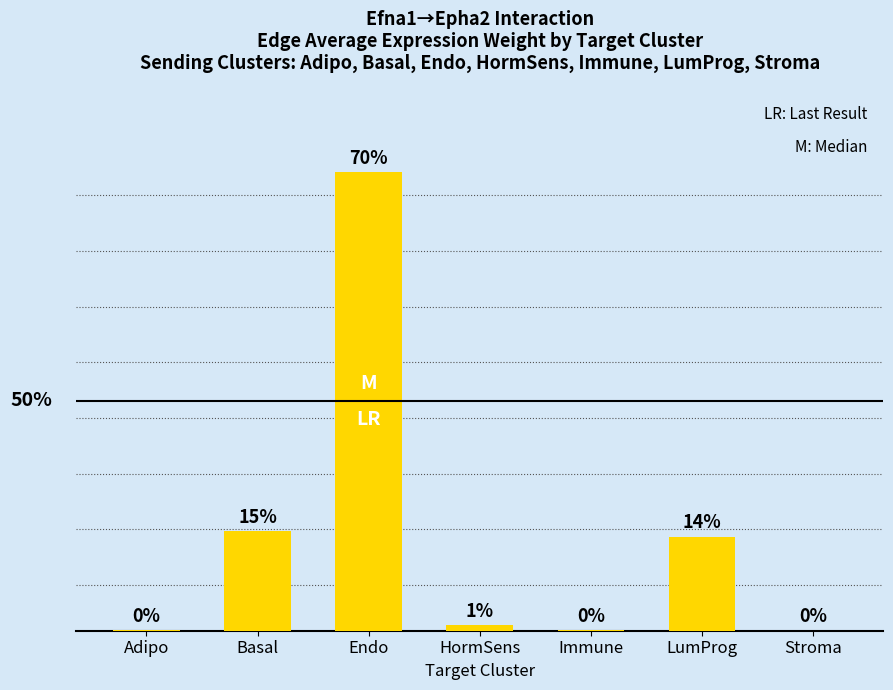

Reading left to right, what are all the values shown in this chart?

1.3	437.5	2019.0	24.0	1.2	414.5	0.2